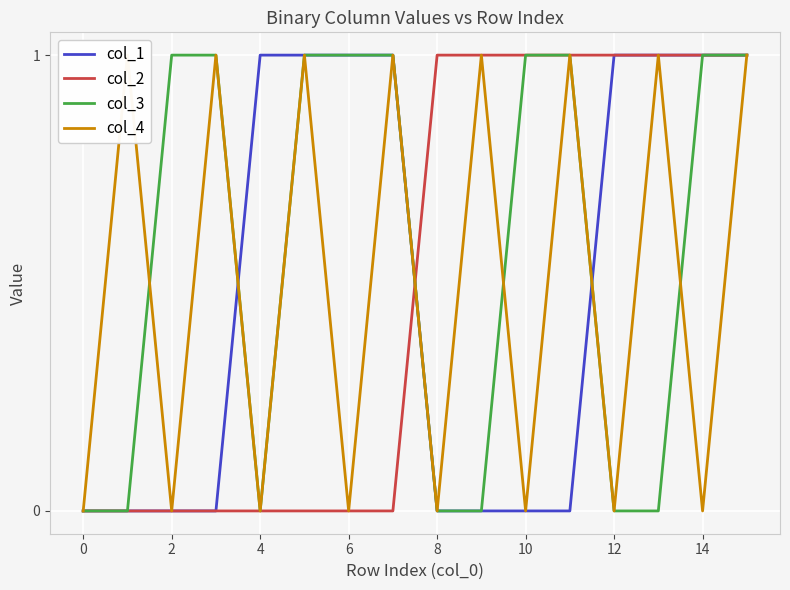

The col_1 series shows 0 at 0. True or false?

True